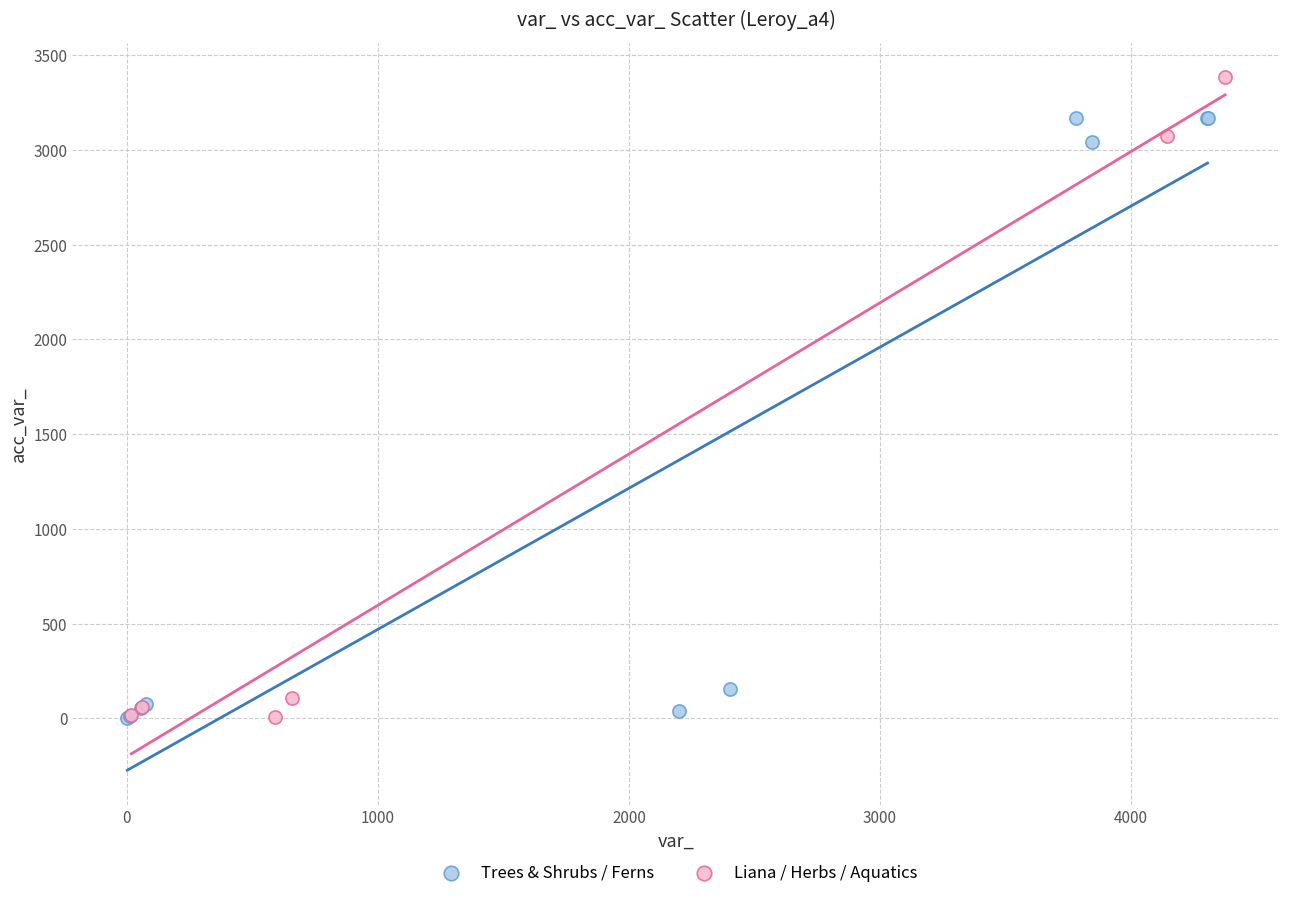

What are all the series names shown in the legend?

Trees & Shrubs / Ferns, Liana / Herbs / Aquatics